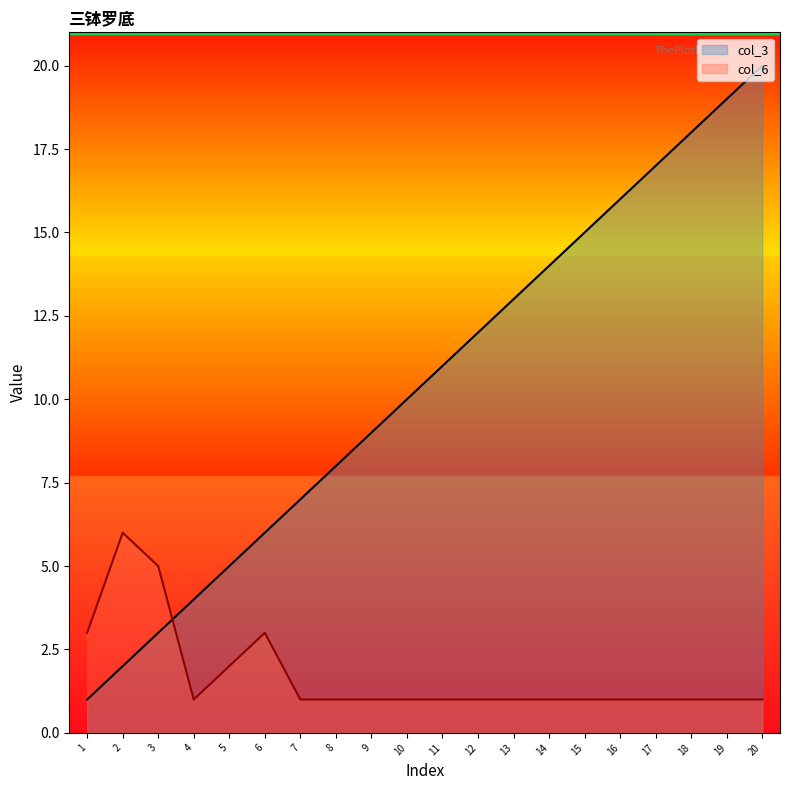

What is the highest value of the col_3 series?

20